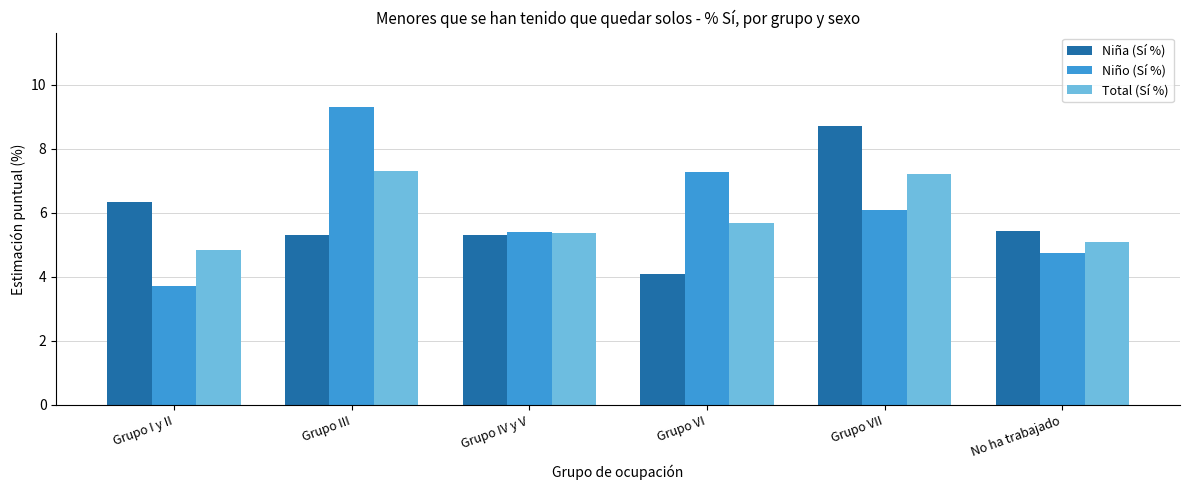

What is the spread (max minus min) of values at Grupo VI?

3.2